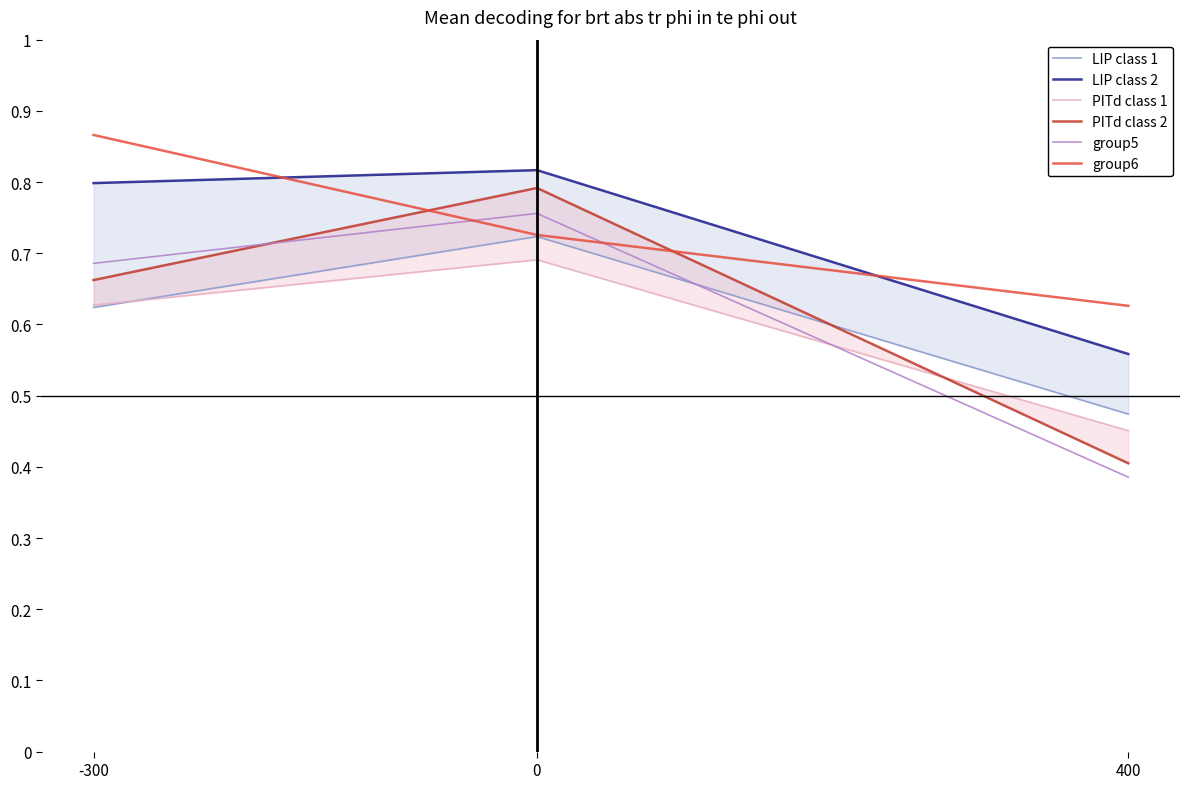

What is the value of the LIP class 1 point at the 1st from the left?

0.6